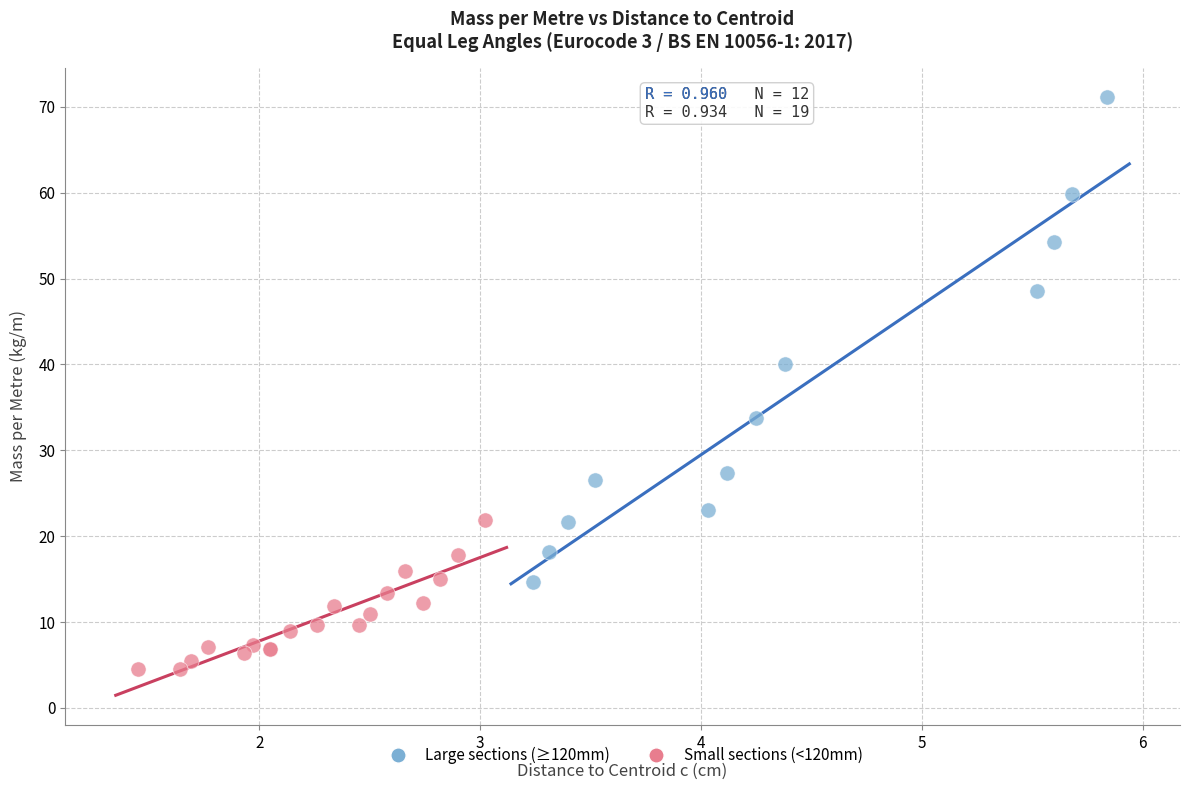

Which series has the largest Y range (max minus min)?

Large sections (≥120mm)